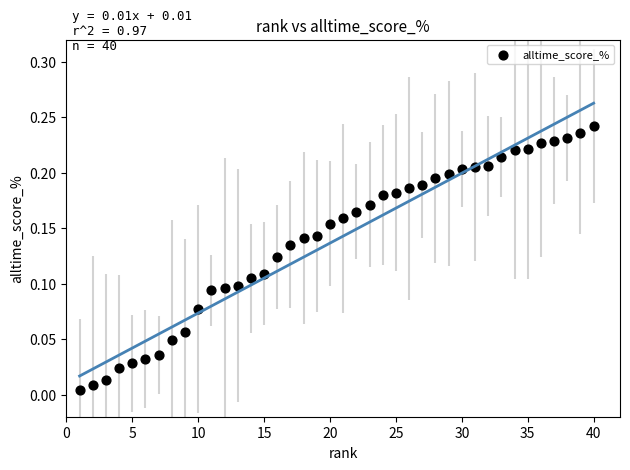

What is the range of X values (max minus min)?

39.0